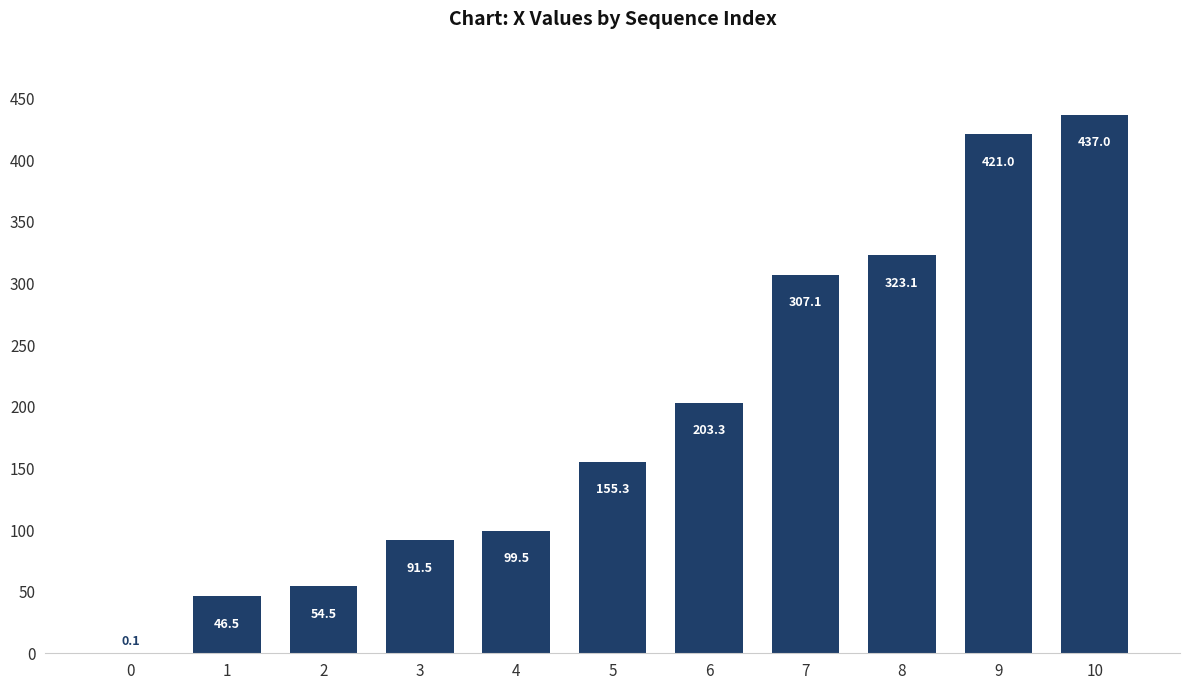

What is the approximate value at 10?

437.0